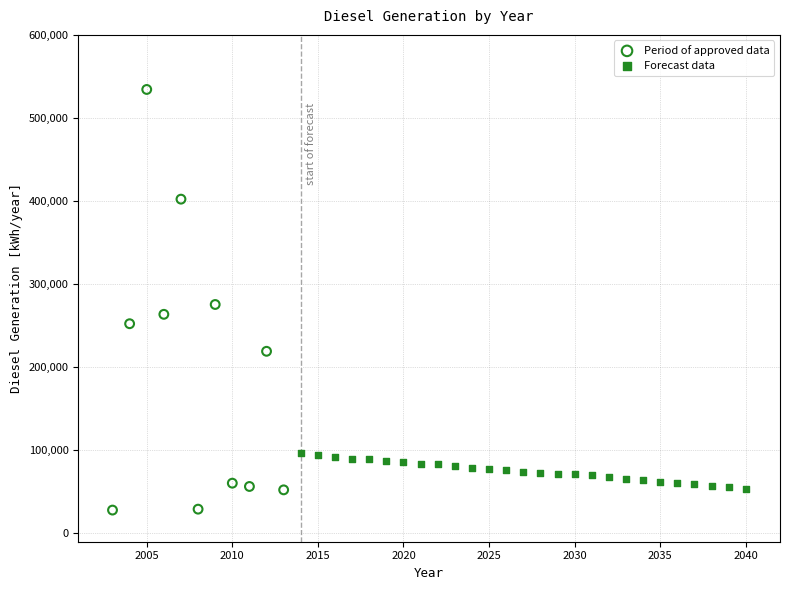

Which series reaches the maximum Y coordinate?

Period of approved data